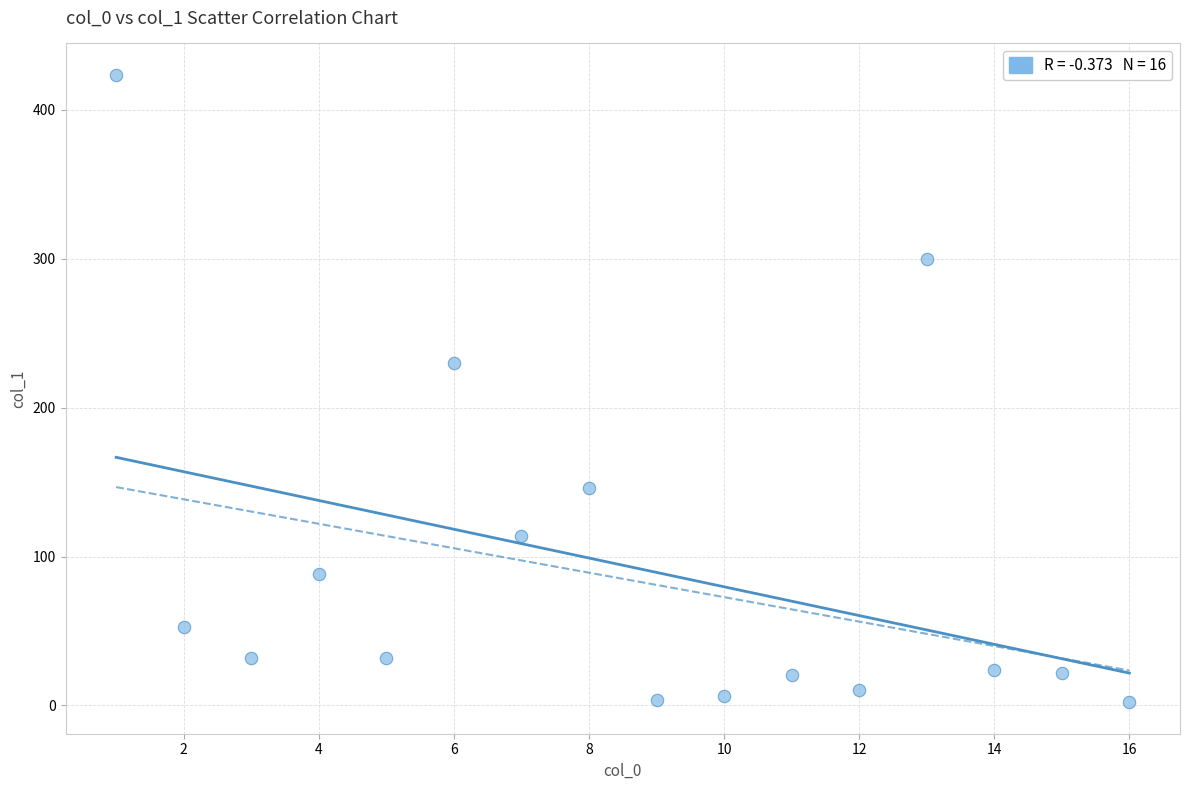

What Y value in the scatter plot is closest to 212?

229.7